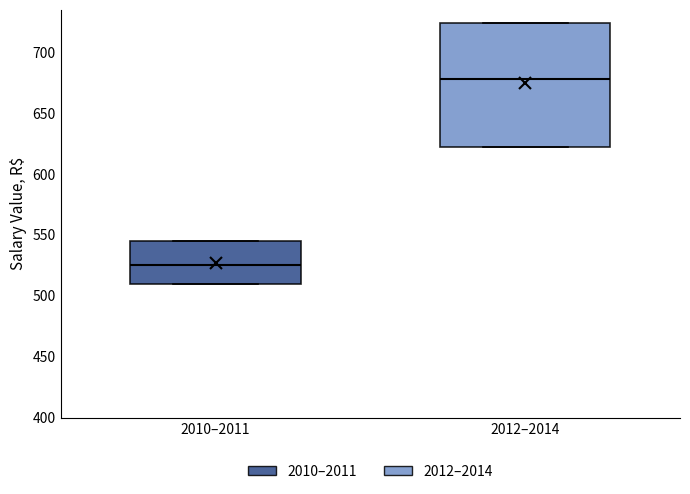

Where does the median line of the box for 2012–2014 sit on the y-axis? The values are not printed on the chart, so give them approximately, as read against the axis.

680